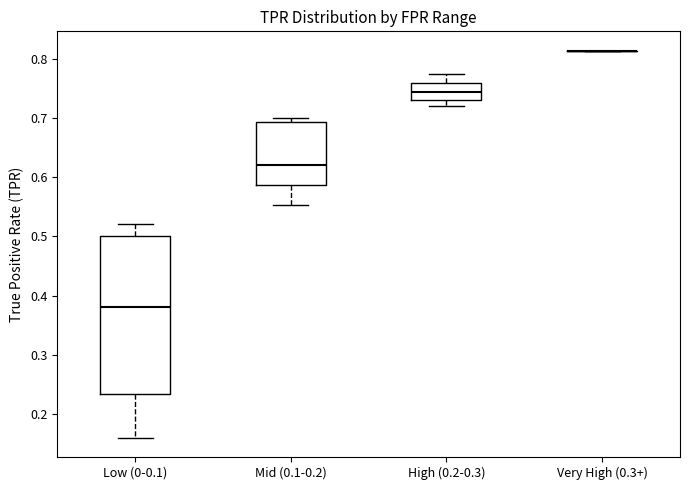

Comparing the boxes themselves (not the whiskers), which one is the tallest?

Low (0-0.1)